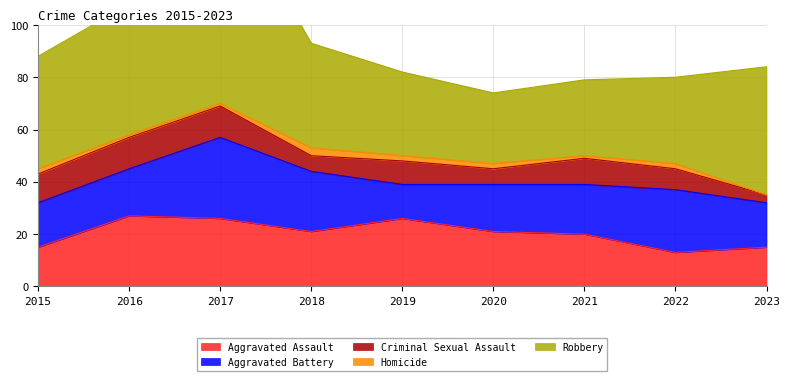

Between 2018 and 2022, which series saw the biggest shift?

Aggravated Assault